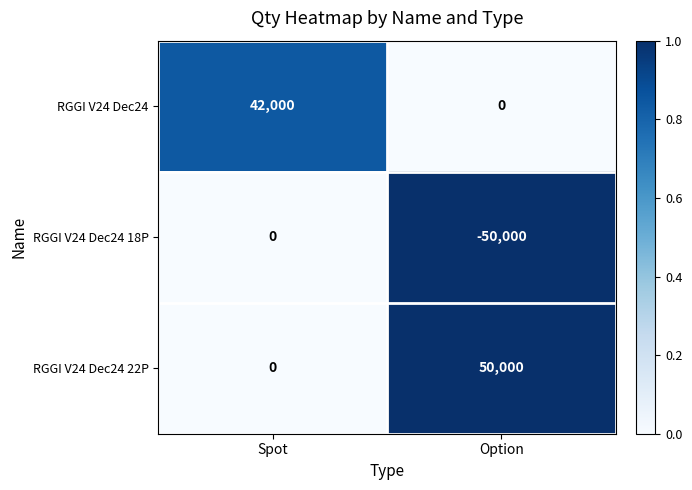

The RGGI V24 Dec24 18P series shows 0 at Spot. True or false?

True